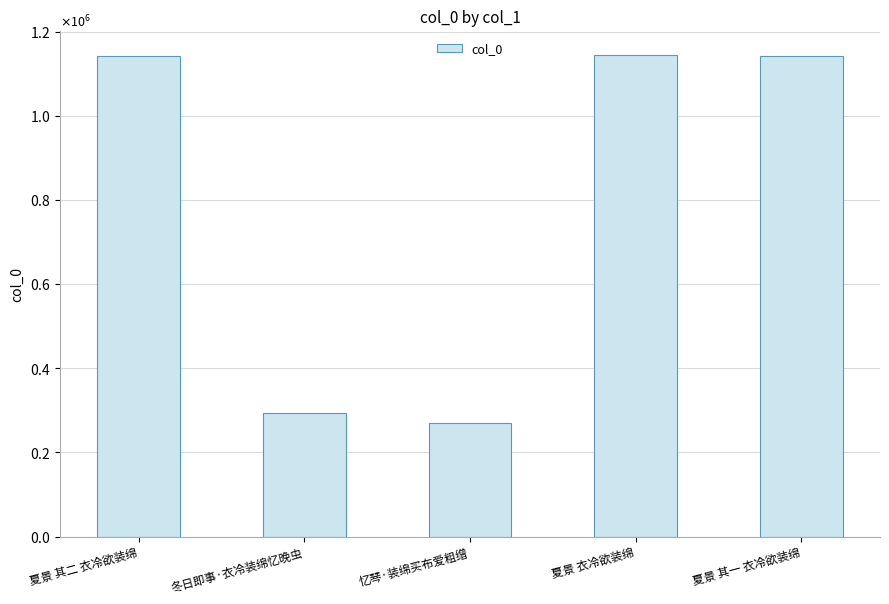

Are the bars grouped side by side (vs. stacked)?

No